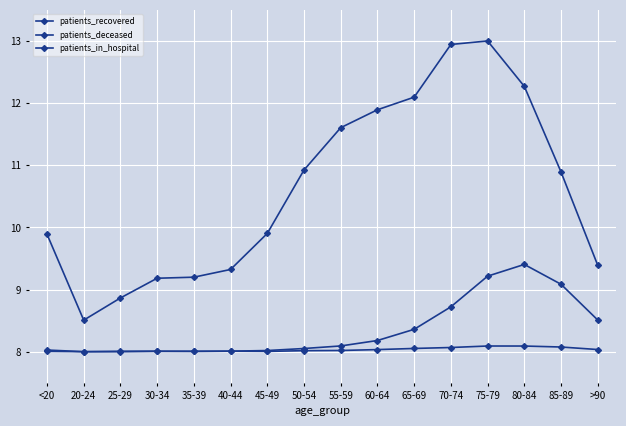

What is the approximate value of patients_deceased at <20?

8.0